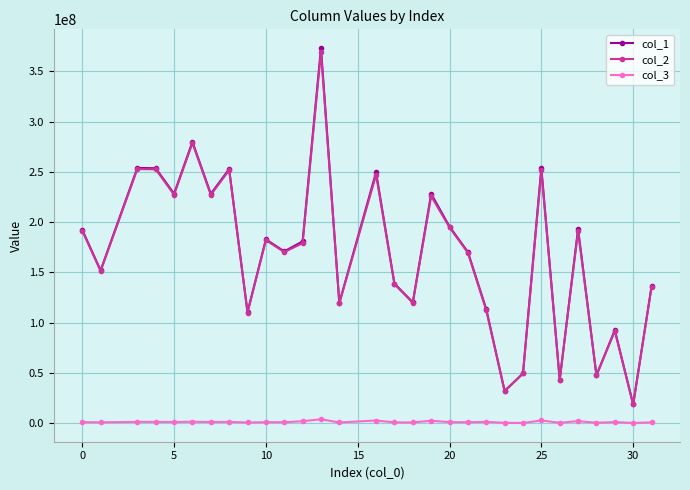

Which series has the widest spread of values?

col_1